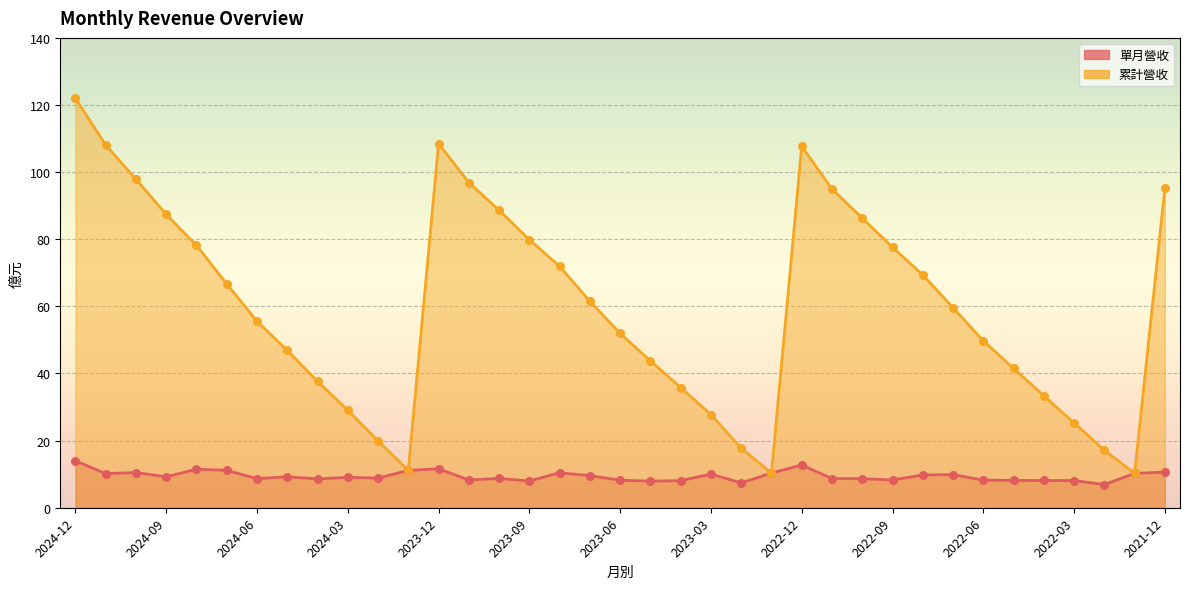

Which series contains the highest Y value?

累計營收